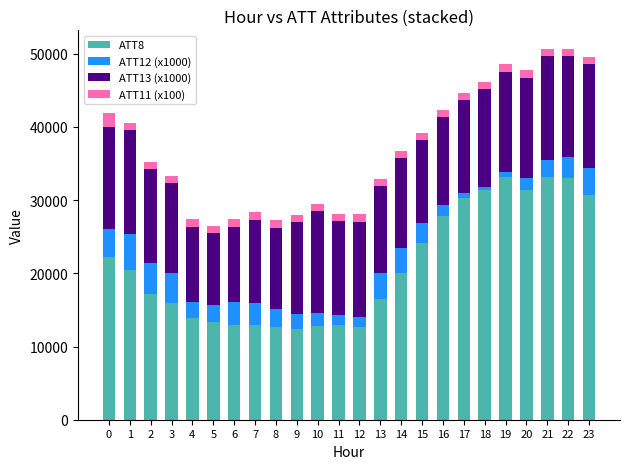

The value of ATT8 at 21 is 33200.0. True or false?

True